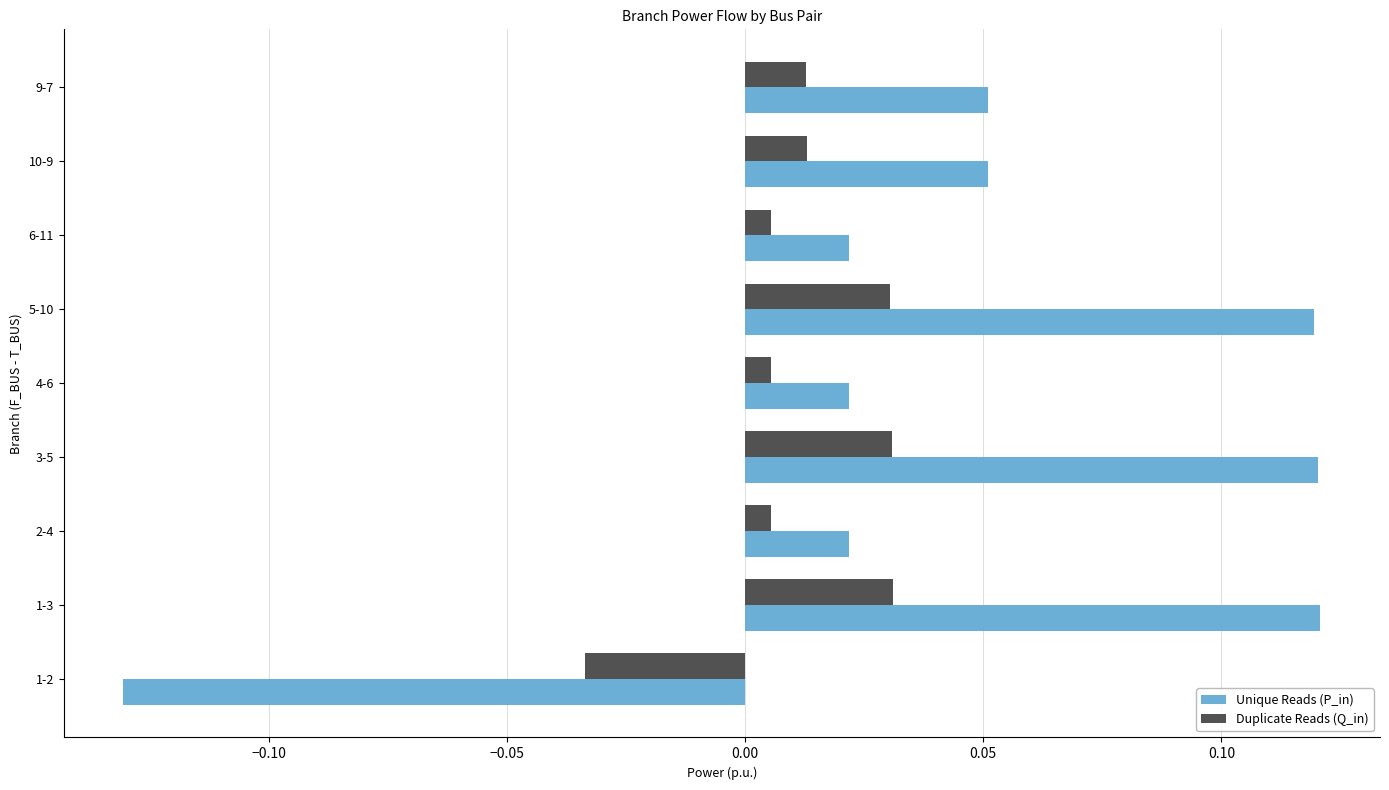

Which label corresponds to the smallest value in the chart?

1-2